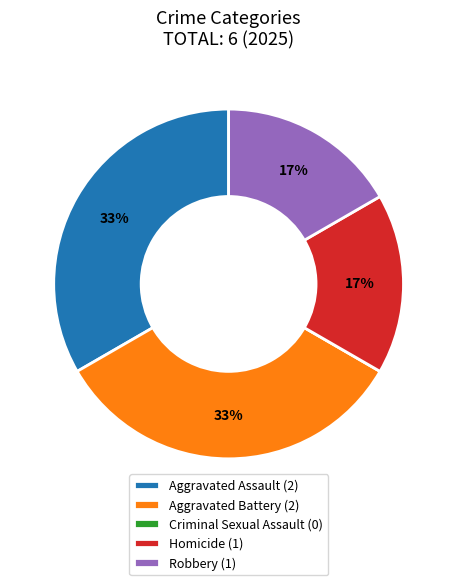

Approximately how many times larger is the value at Robbery compared to Aggravated Battery?

0.5